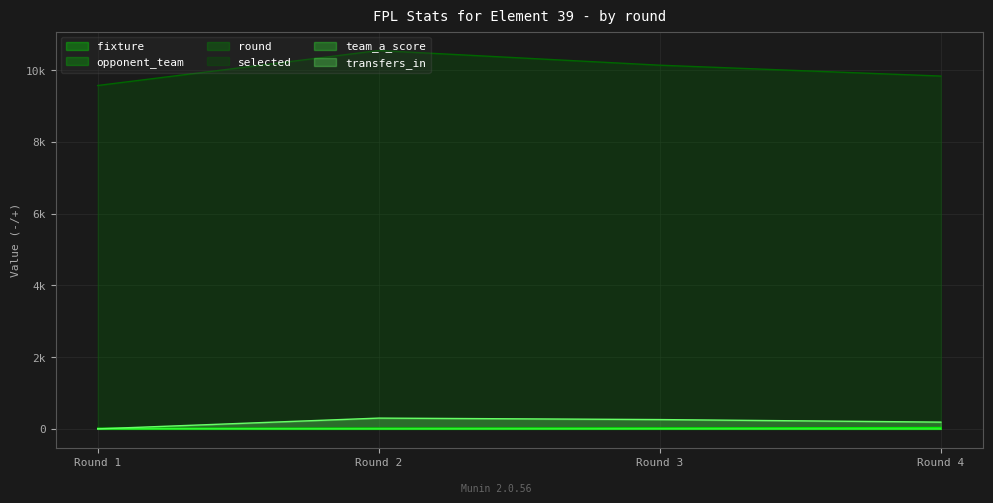

How many intersections are there between team_a_score and transfers_in?

1